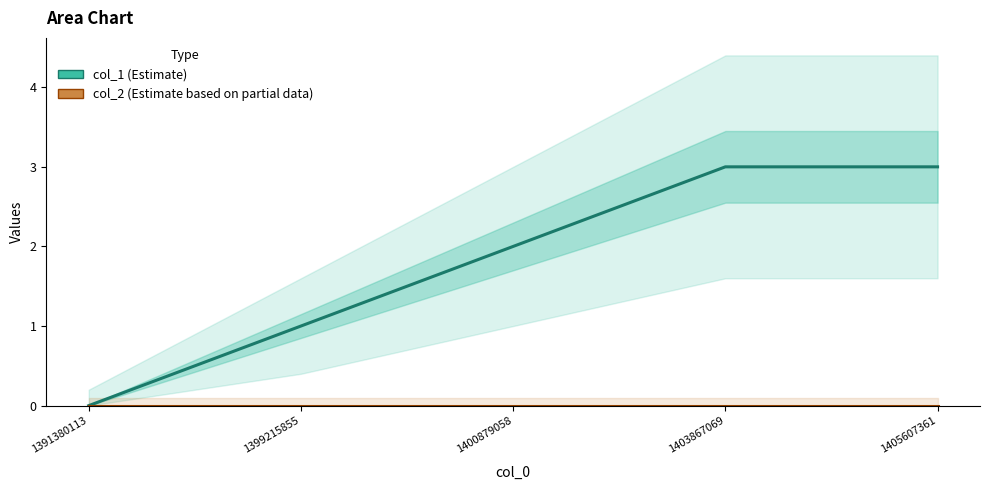

The col_2 series shows 0 at 1399215855. True or false?

True